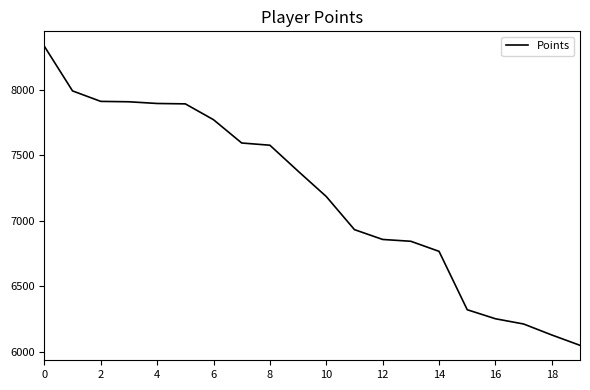

What is the minimum value shown in the chart?

6049